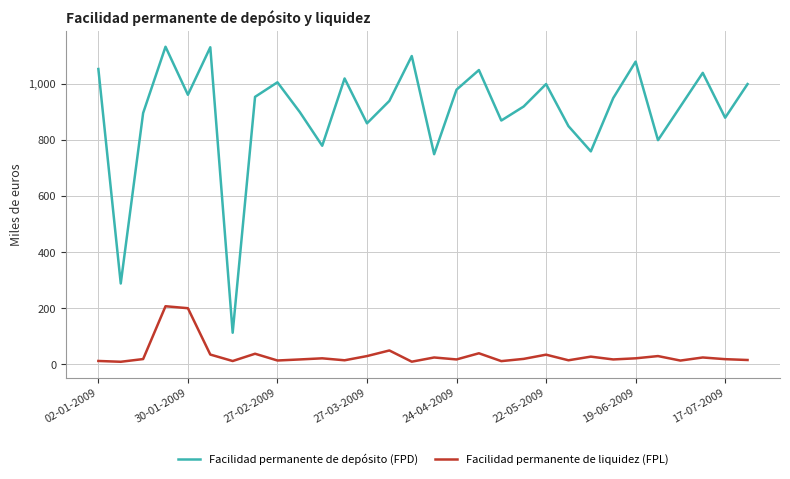

What is the difference between the maximum and minimum values in the Facilidad permanente de liquidez (FPL) series?

198.0